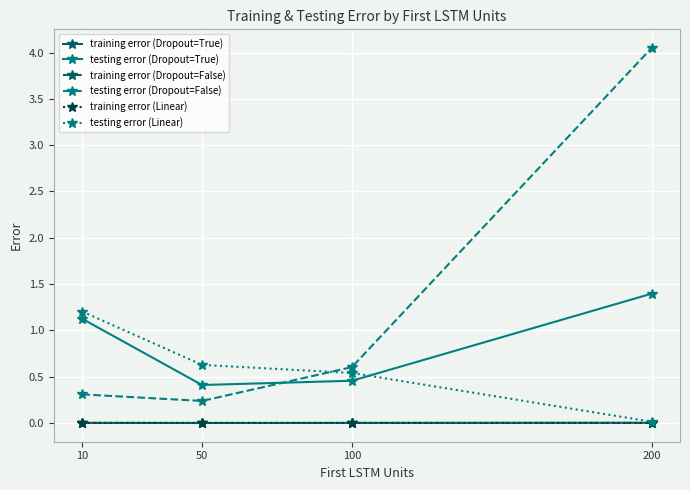

What is the difference between the maximum and minimum values in the testing error (Linear) series?

1.2